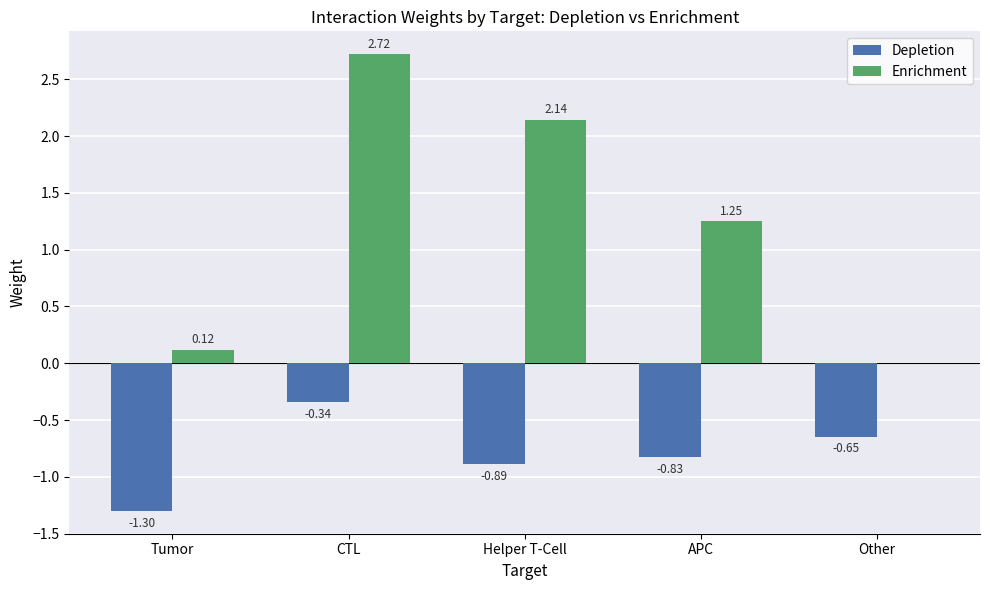

The value of Enrichment at APC is 0.4. True or false?

False